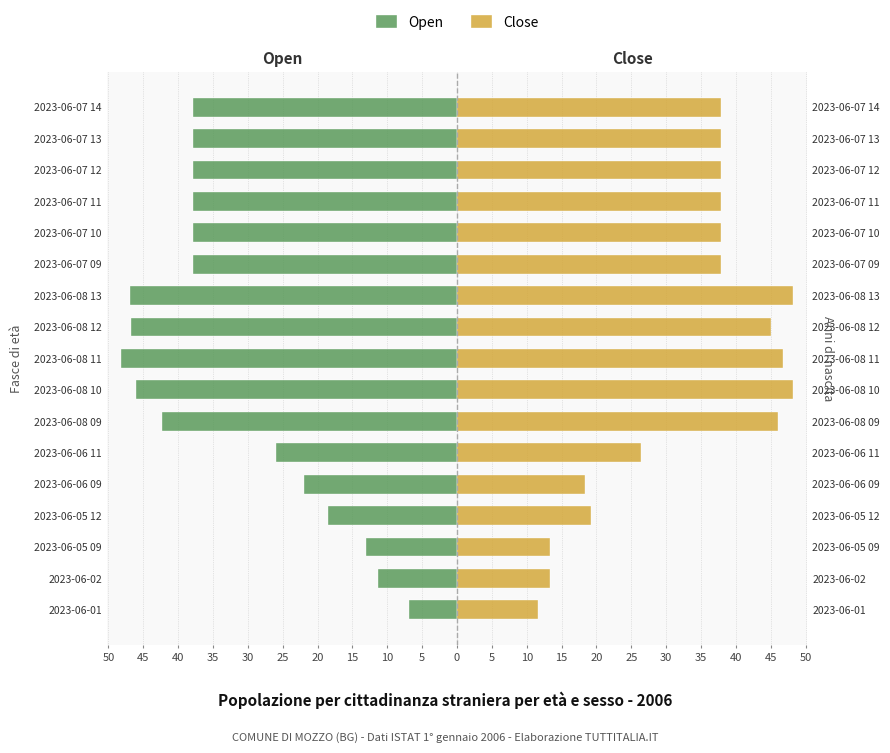

What is the sum of the Open values at 2023-06-08 11 and 2023-06-07 14?

-86.1